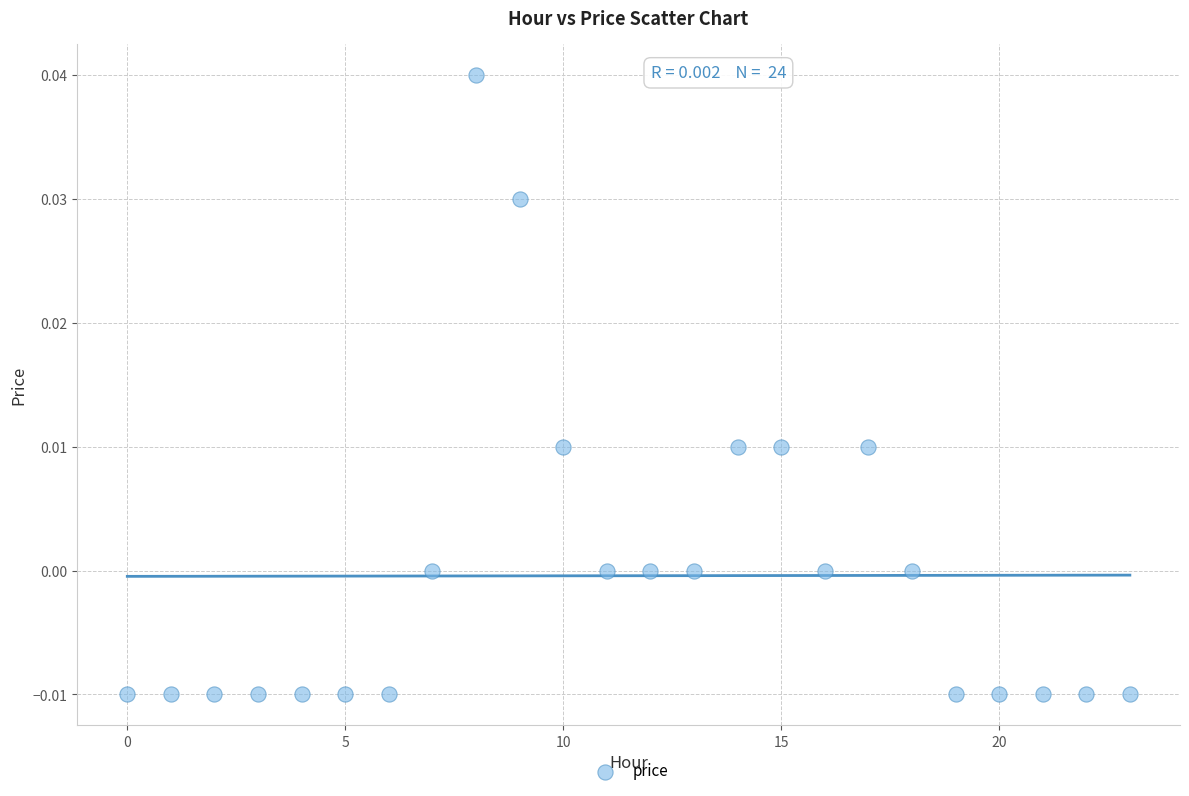

How many points are shown in the scatter plot?

24